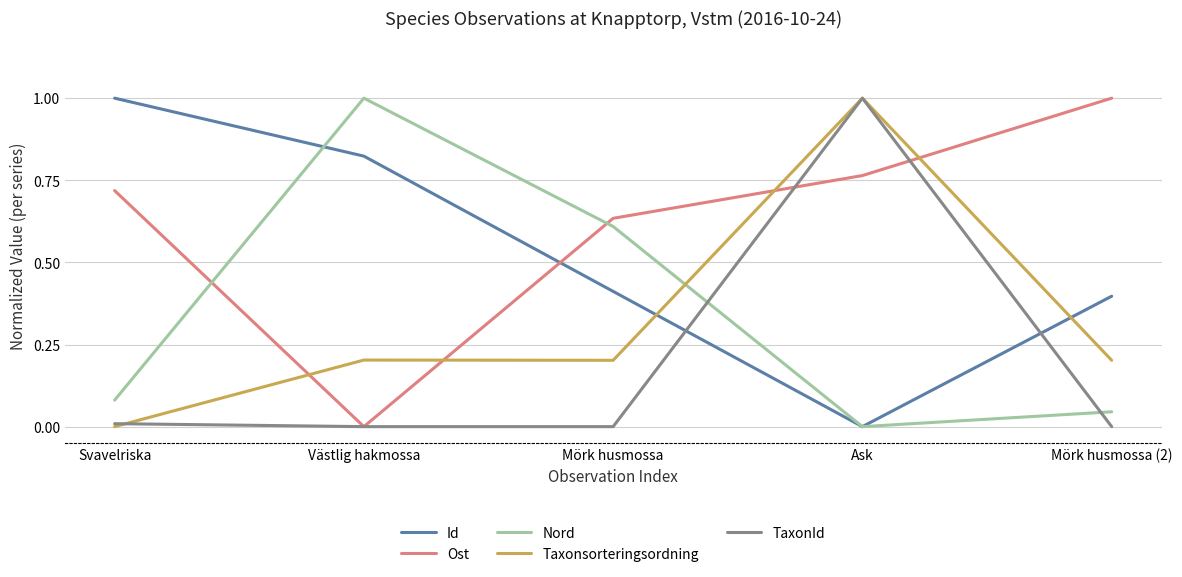

What position from the left is Mörk husmossa (2)?

5